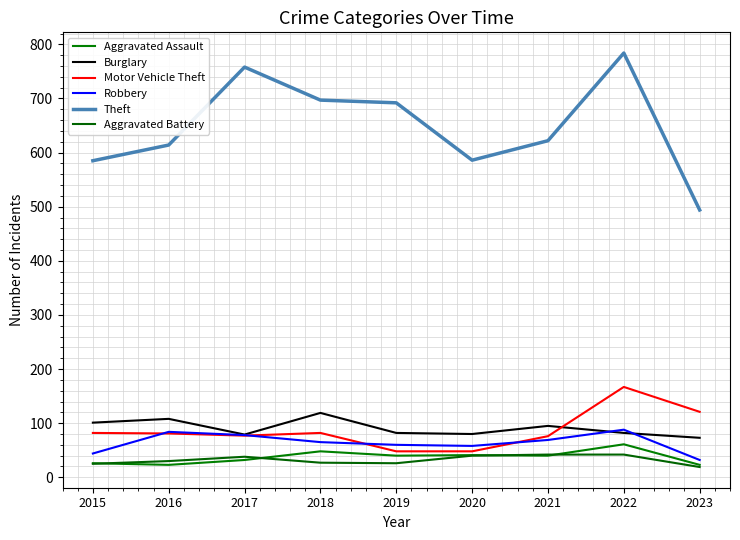

Where is the first local maximum for Aggravated Assault?

2018